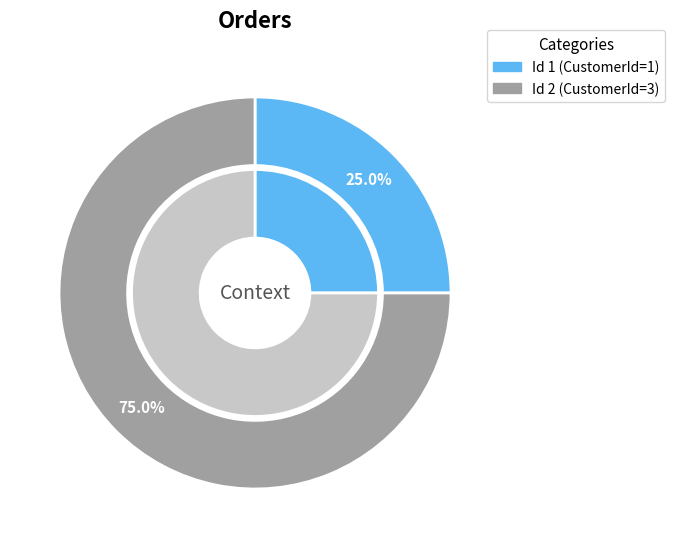

How many slices are in this pie chart?

2